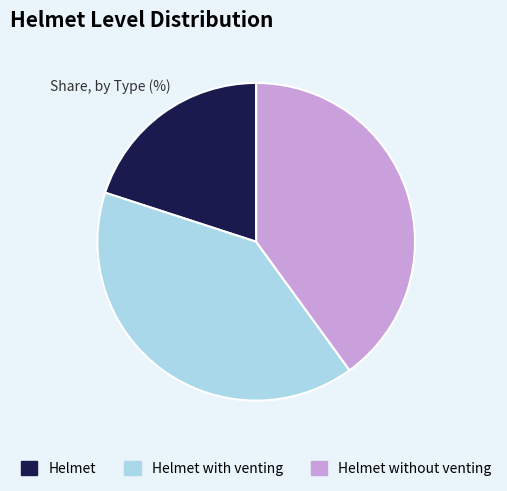

Count the number of slices in the pie.

3